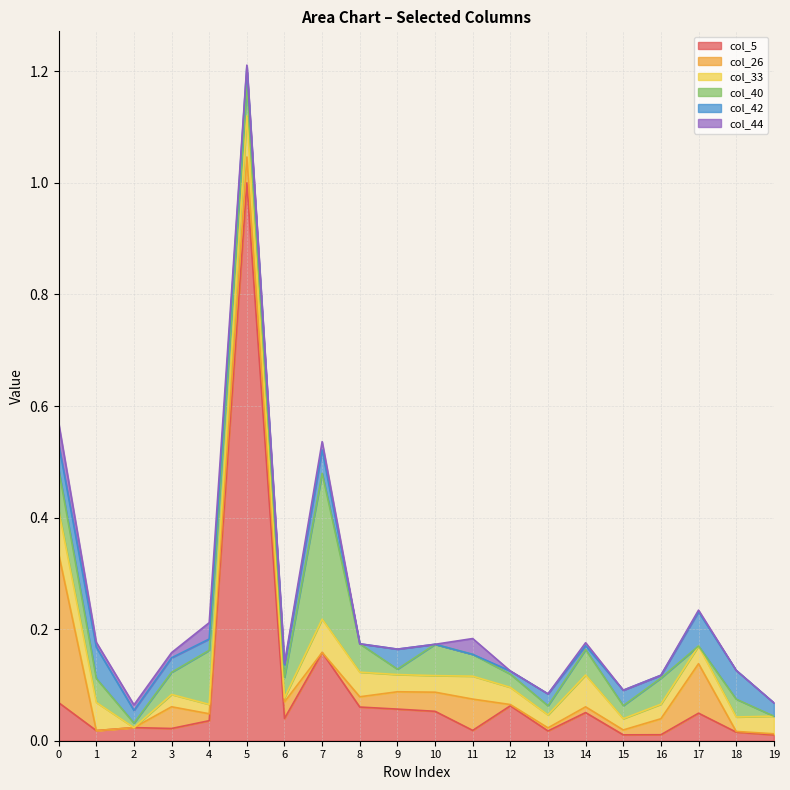

What is the value of the col_5 point at the 15th from the left?

0.1